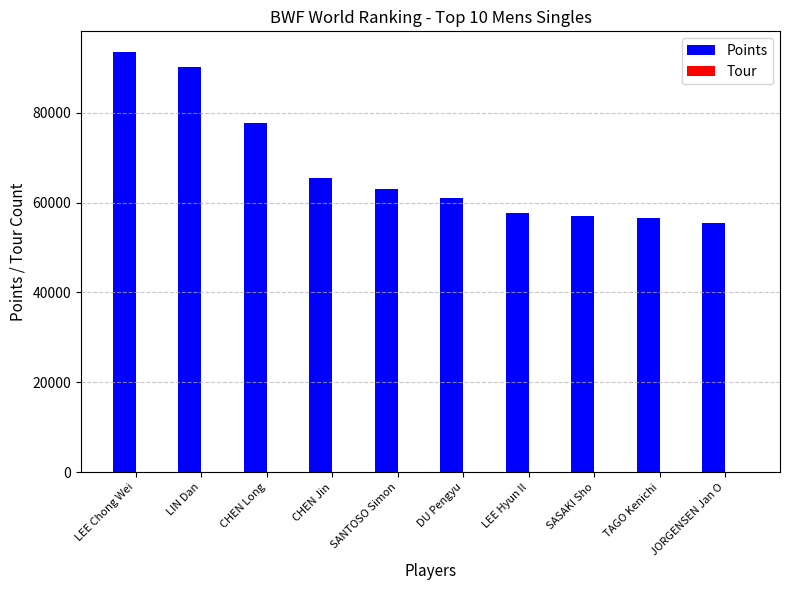

What is the average value of the Points series?

67747.0